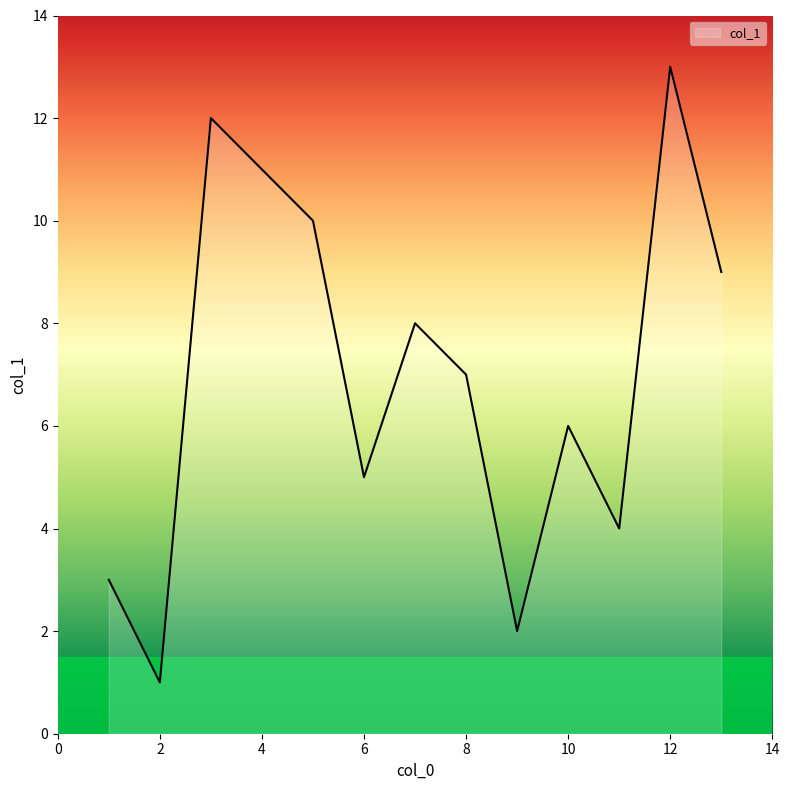

Does the chart display data point markers on the line(s)?

No